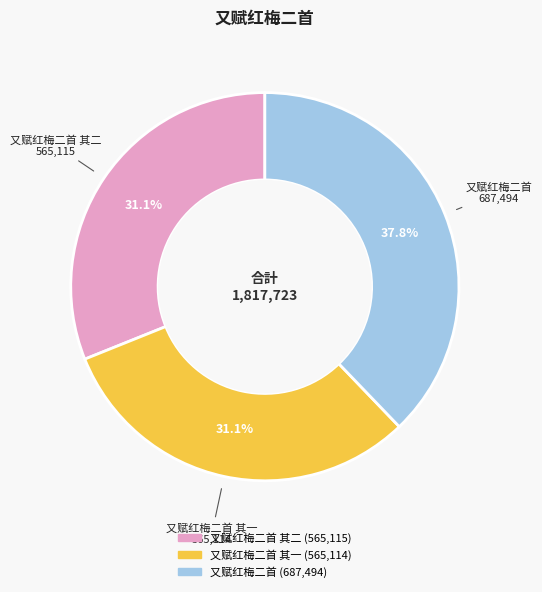

Is there a majority slice in this chart?

No